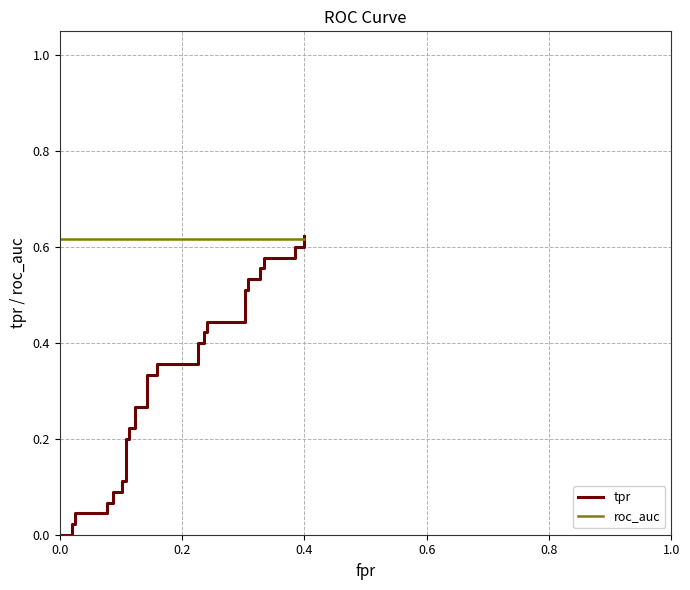

What is the approximate value of roc_auc at 0.8?

0.6